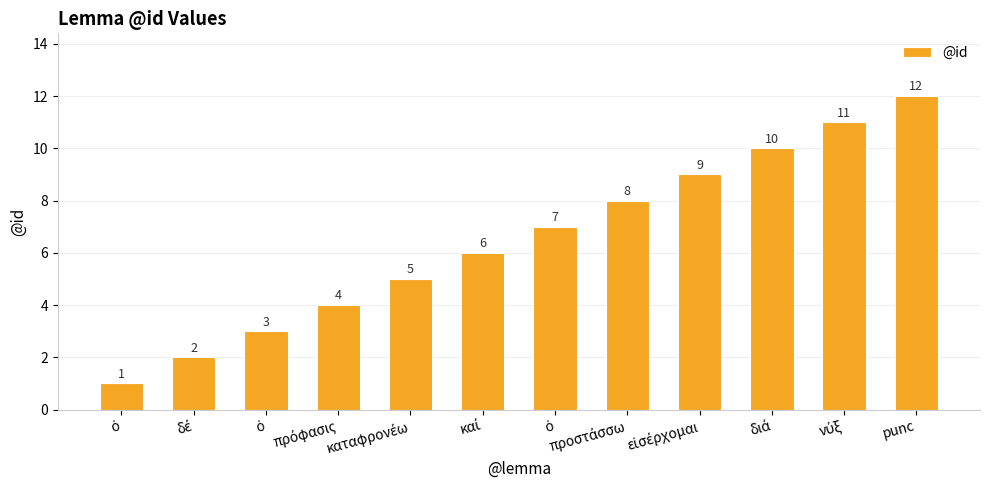

What is the value of the 9th bar from the left?

9